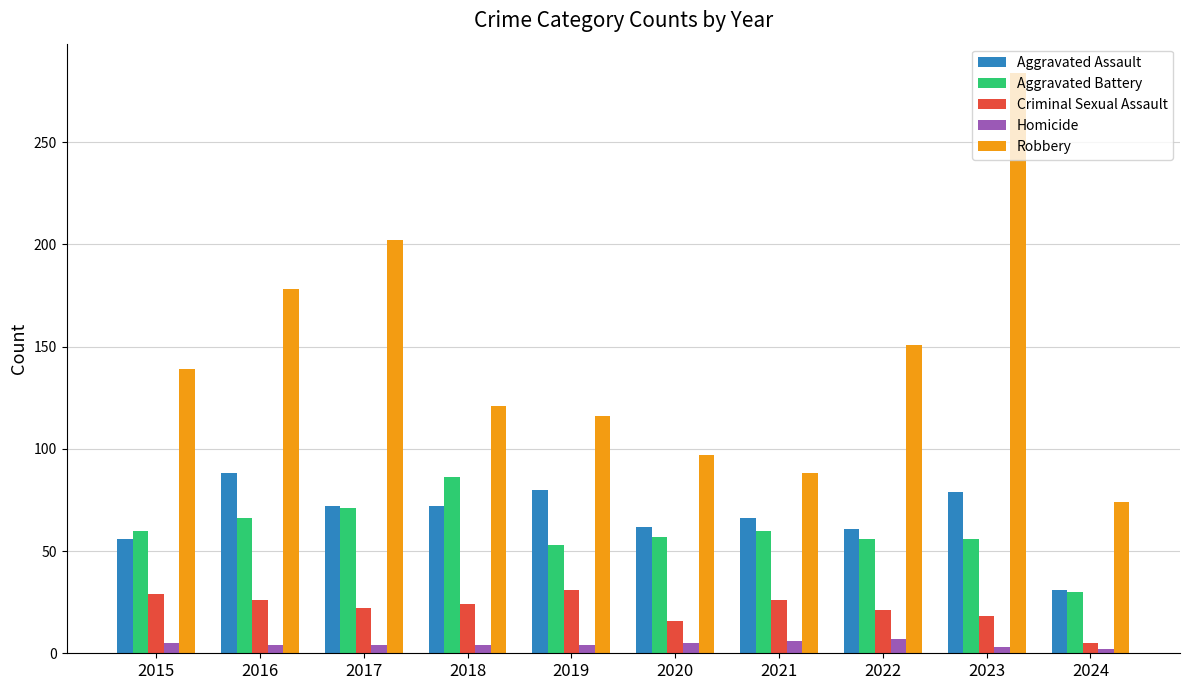

Which series changed the most between 2017 and 2019?

Robbery